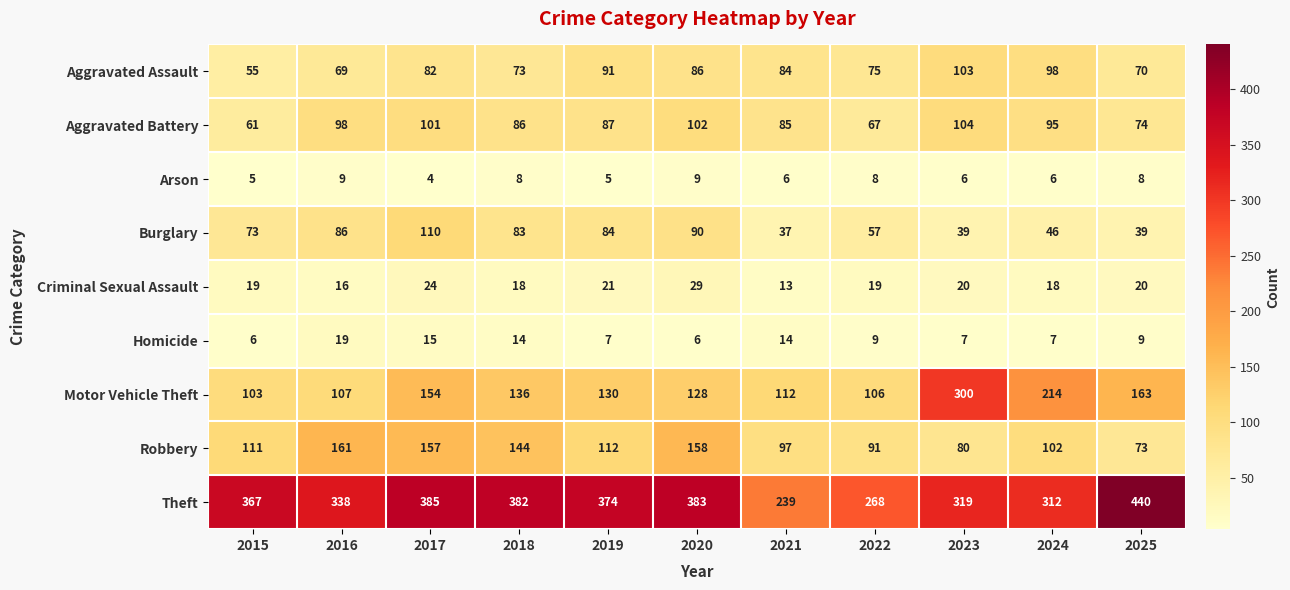

At which category does the chart reach its peak across all series?

2025